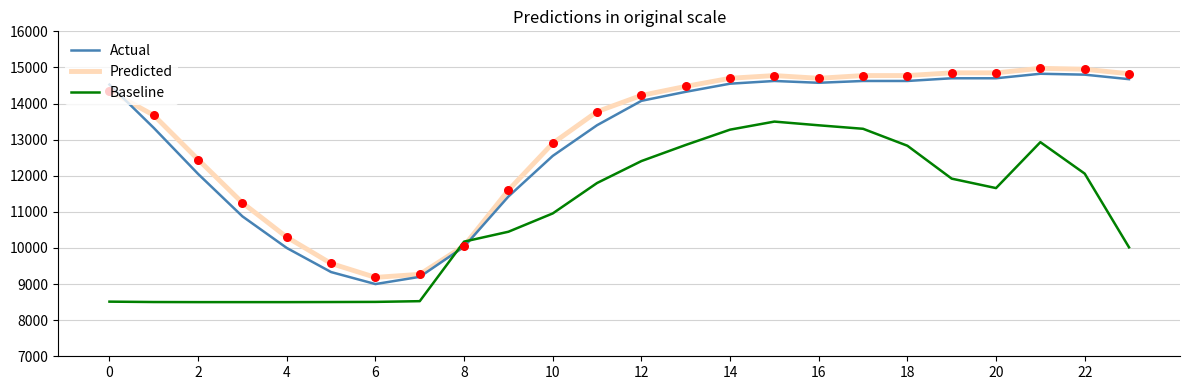

How many intersections are there between Baseline and Predicted?

2